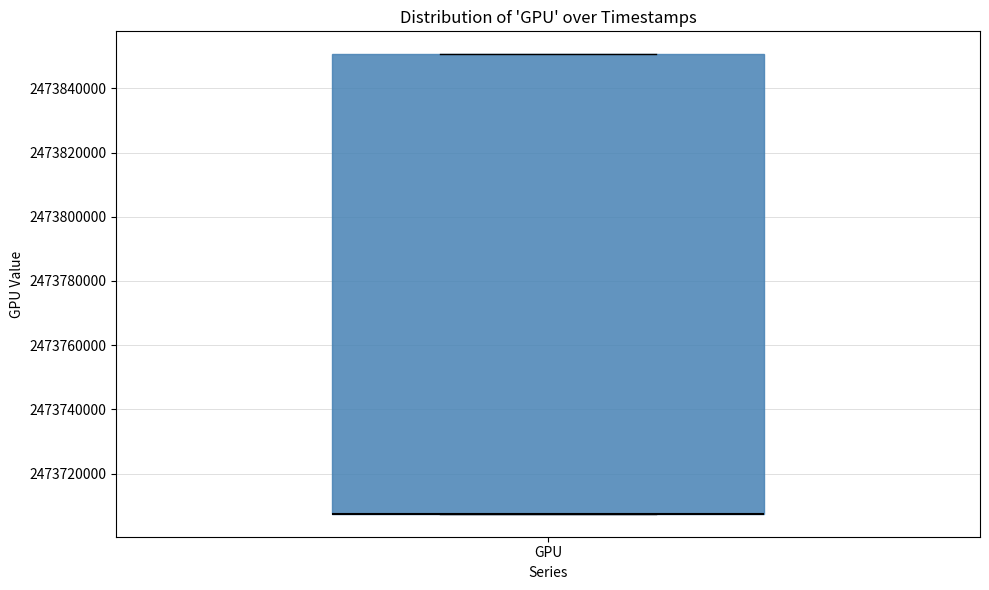

Transcribe this box plot: give where the median line is, the range the box spans, and where the two whiskers end, as read against the y-axis. The values are not printed on the chart, so give them approximately, as read against the axis.

median 2473708000 (drawn on the box's lower edge), box 2473708000 to 2473850000, whiskers 2473708000 to 2473850000